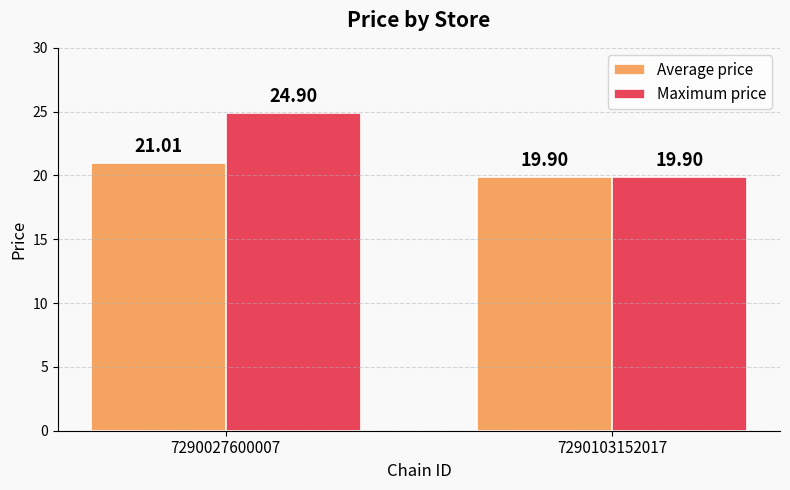

Rank the series at 7290027600007 from highest to lowest value.

Maximum price, Average price